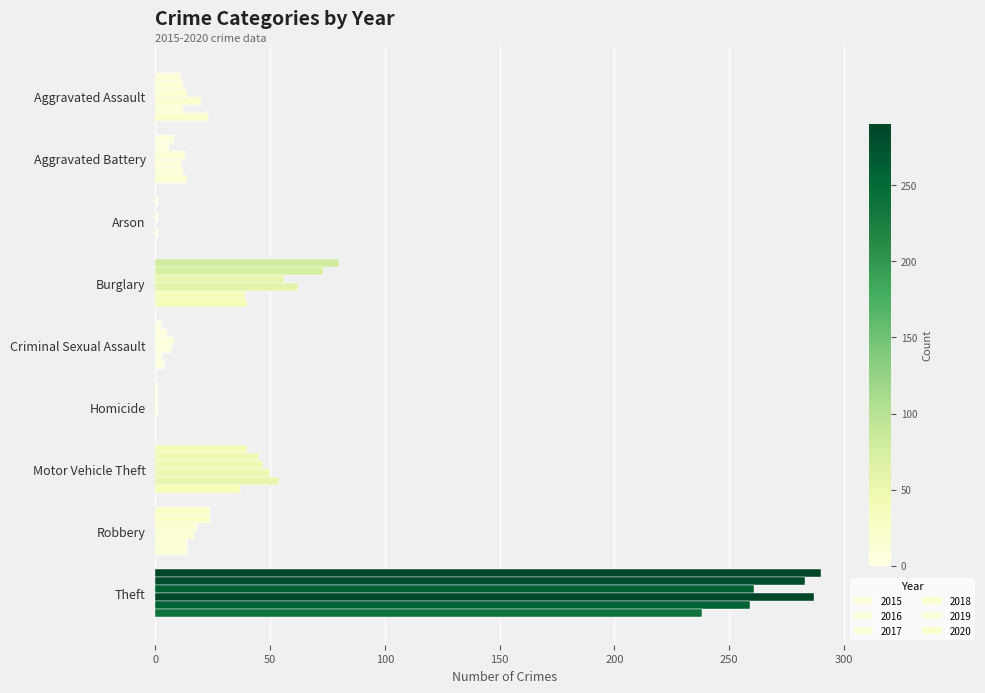

List the labels in order of 2015 value, largest first.

Theft, Burglary, Motor Vehicle Theft, Robbery, Aggravated Assault, Aggravated Battery, Criminal Sexual Assault, Arson, Homicide